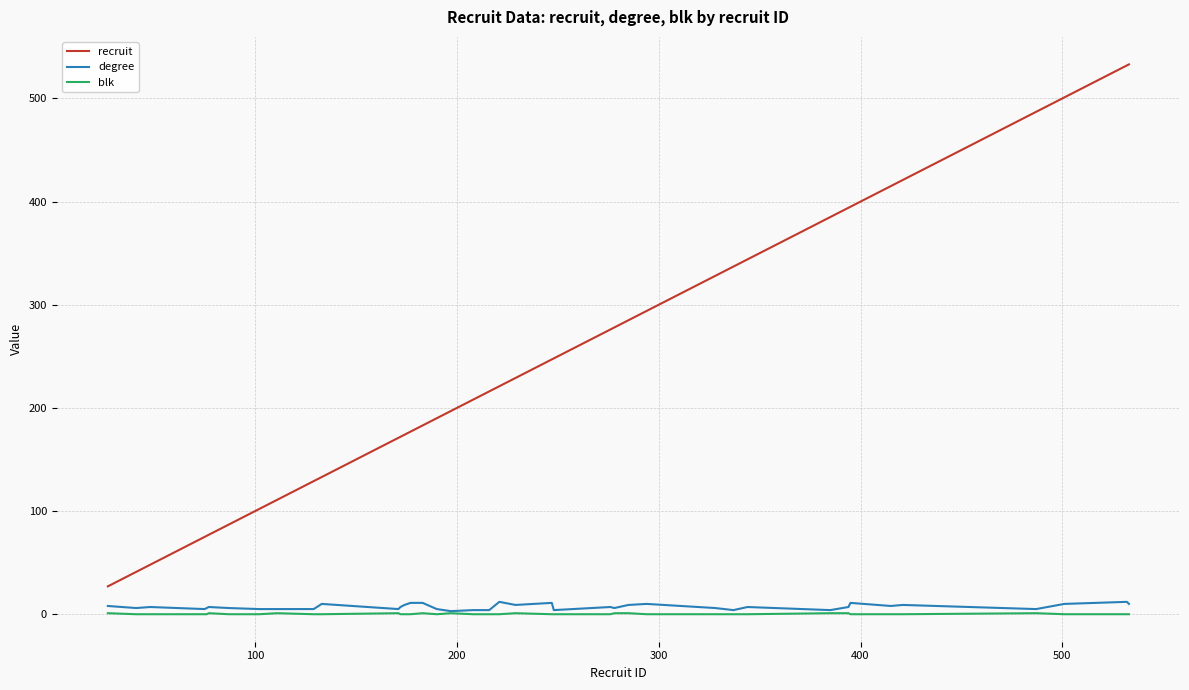

True or false: blk and recruit intersect in this chart.

False